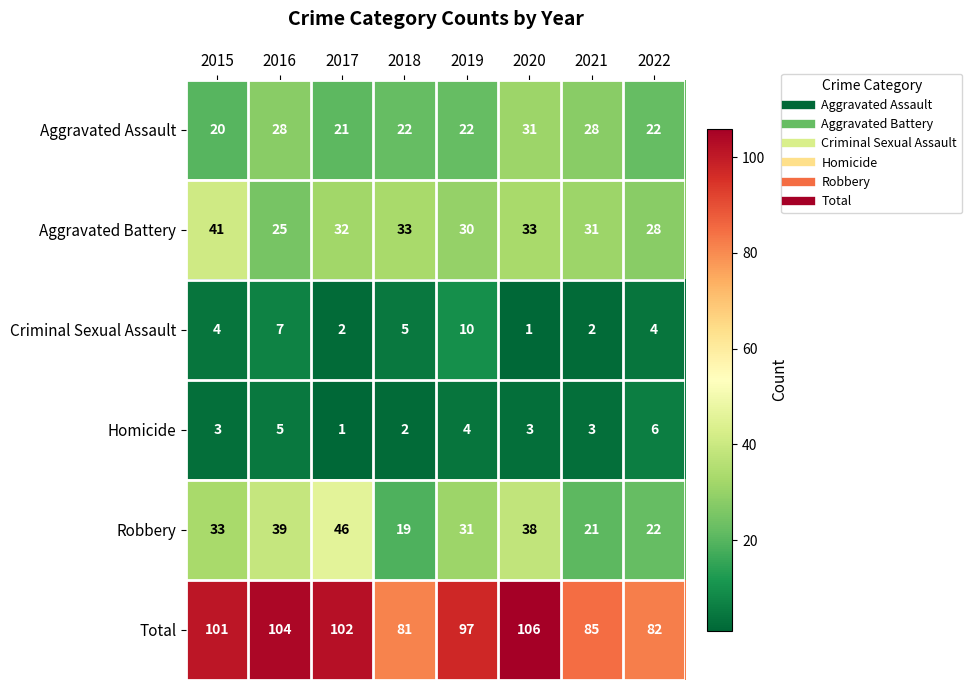

At which category is the sum across all series the highest?

2020